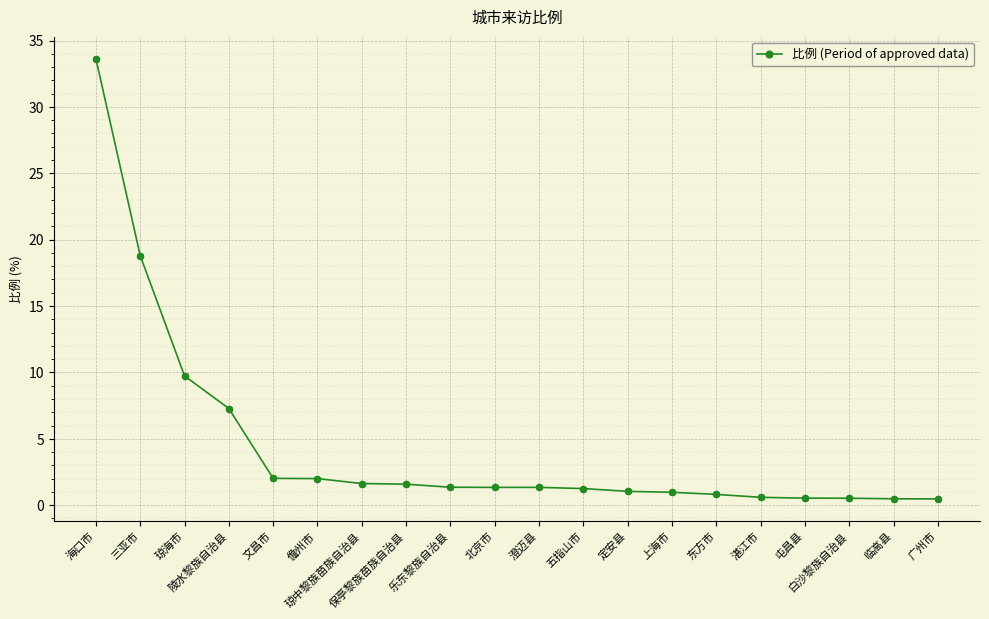

What is the change in value from 上海市 to 临高县?

-0.5